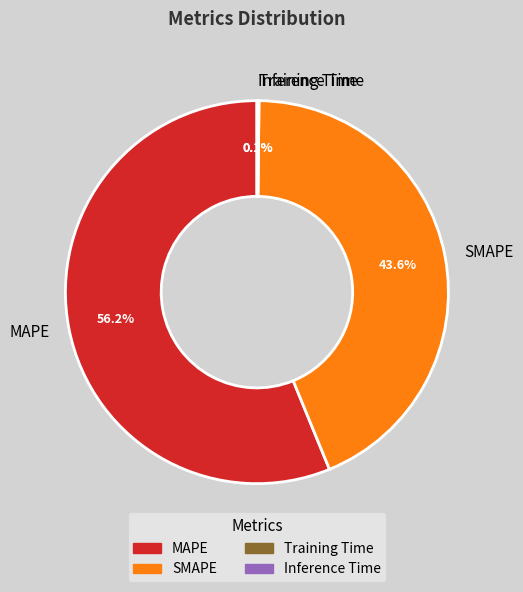

What is the largest slice in the pie chart?

MAPE